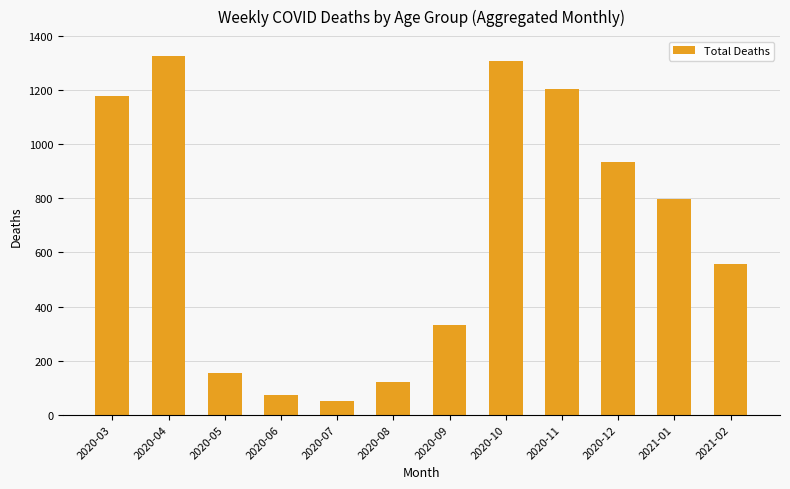

List the labels in order of value, smallest first.

2020-07, 2020-06, 2020-08, 2020-05, 2020-09, 2021-02, 2021-01, 2020-12, 2020-03, 2020-11, 2020-10, 2020-04